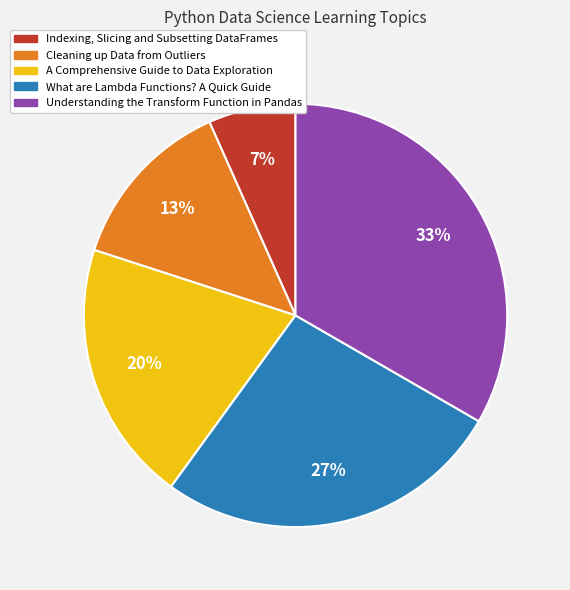

Combined, do Indexing, Slicing and Subsetting DataFrames and Understanding the Transform Function in Pandas account for over 50%?

No